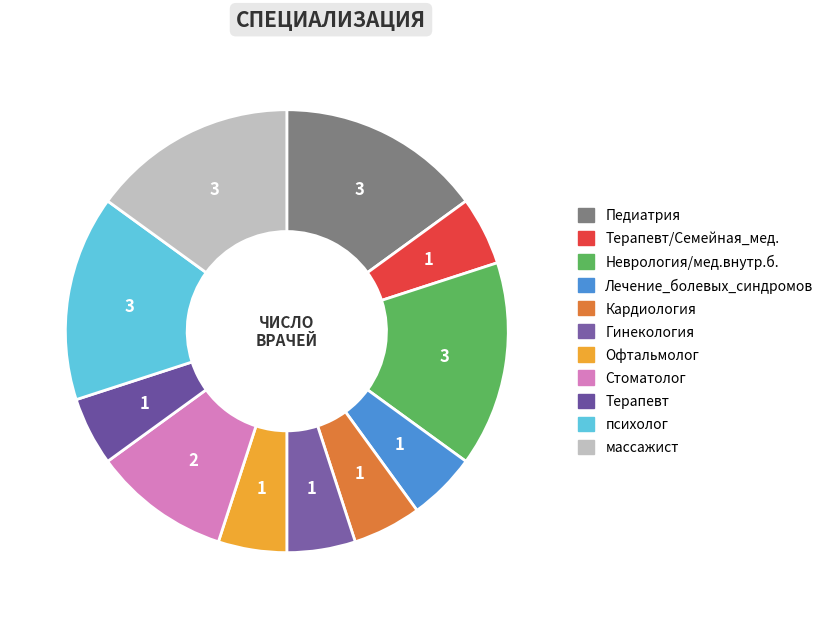

To the nearest percent, what is the average slice percentage?

9%